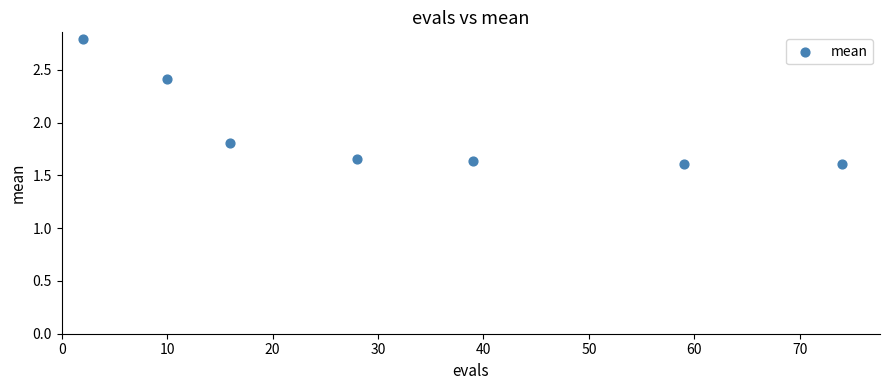

What is the average Y value?

1.9